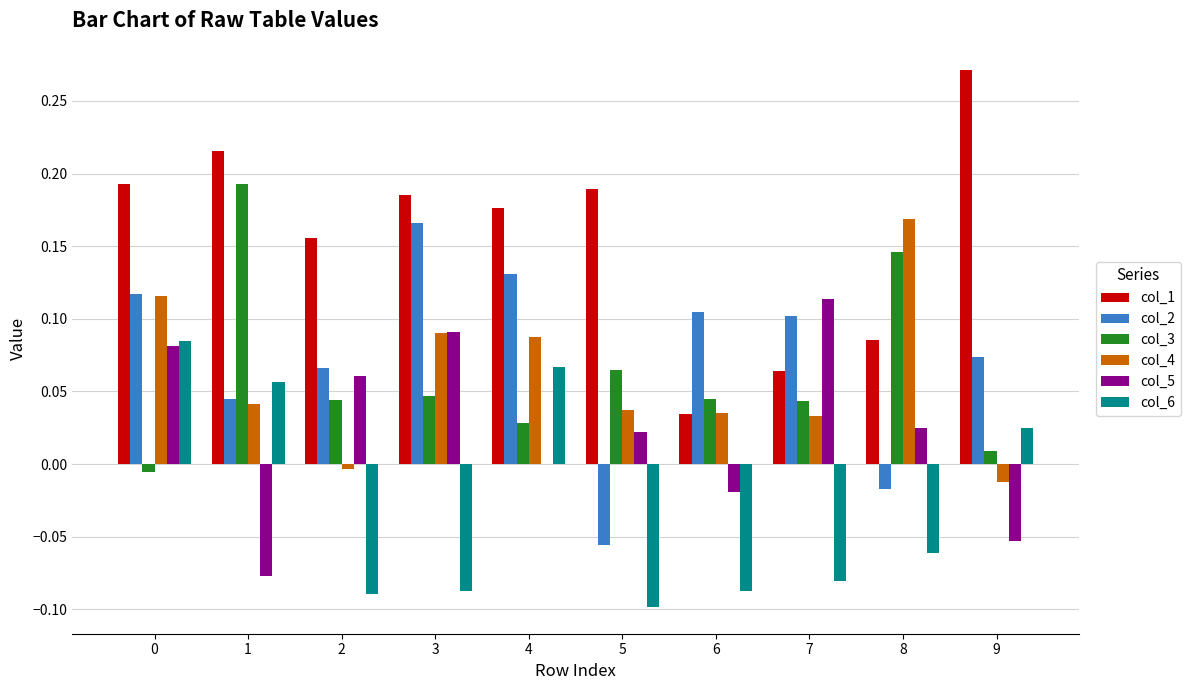

Is it true that col_4 equals -0.0 at 9?

True